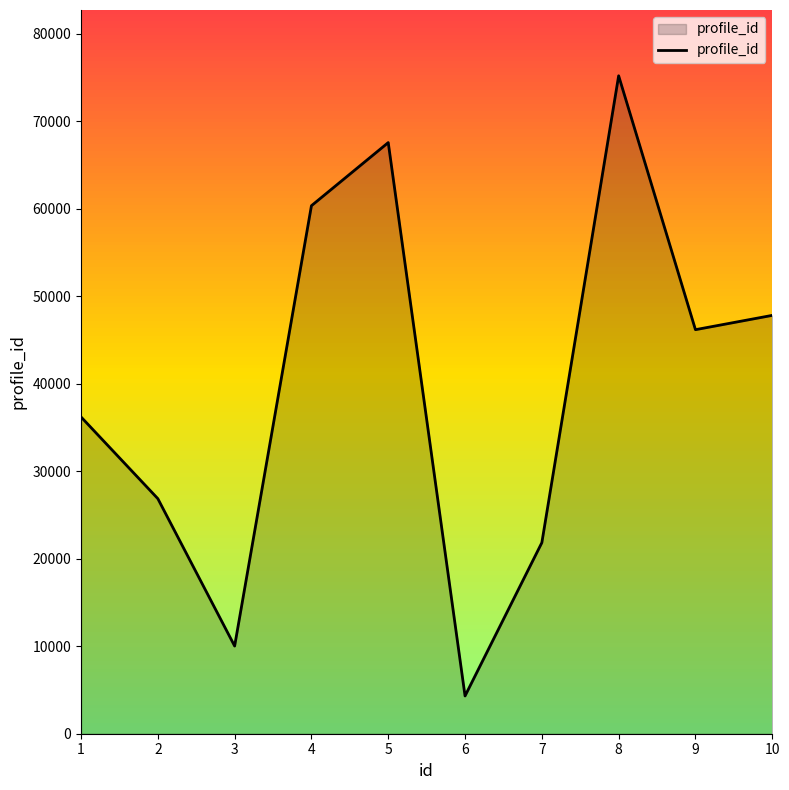

Reading left to right, extract all data points from this chart.

1=36194	2=26859	3=10019	4=60330	5=67544	6=4315	7=21831	8=75175	9=46167	10=47801